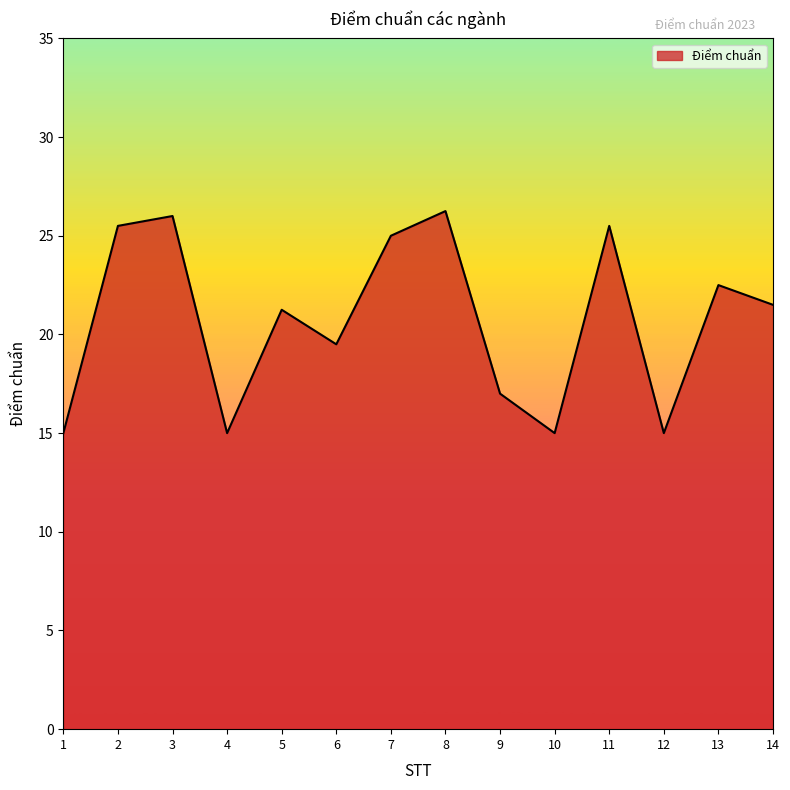

What is the difference between the second highest and minimum values?

11.0